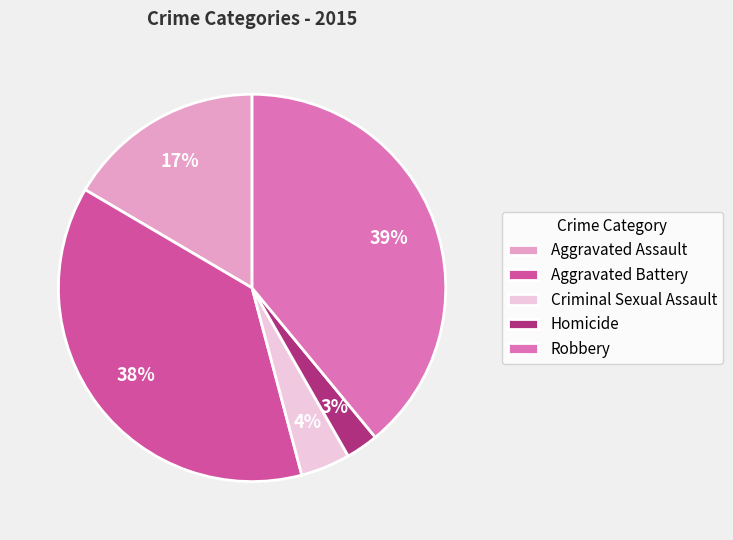

Is the sum of Criminal Sexual Assault and Robbery greater than half?

No